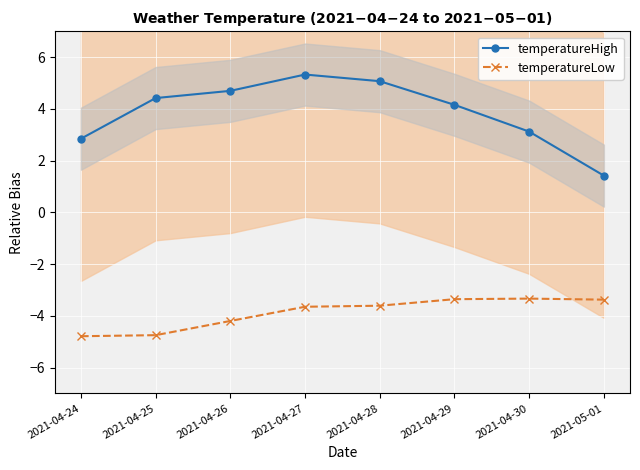

What position from the left is 2021-04-30?

7